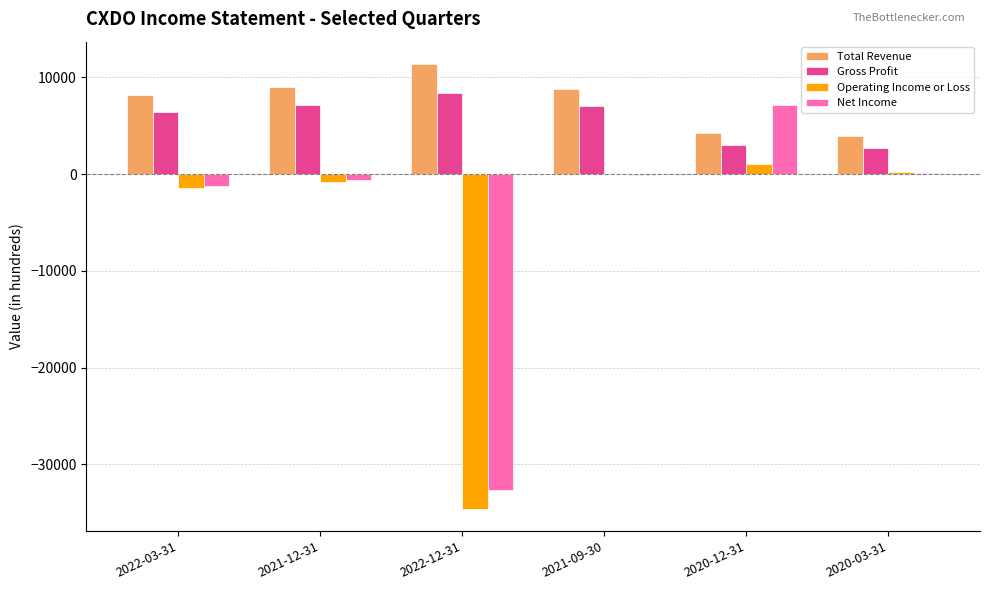

True or false: Net Income has a value of 2555 at 2020-12-31.

False